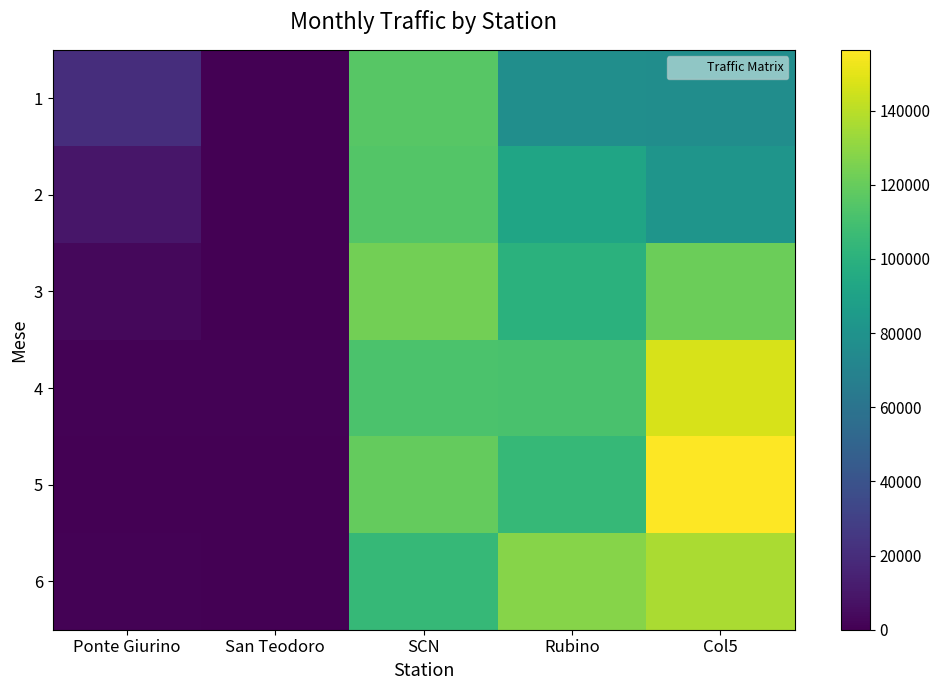

What is the greatest value displayed?

156360